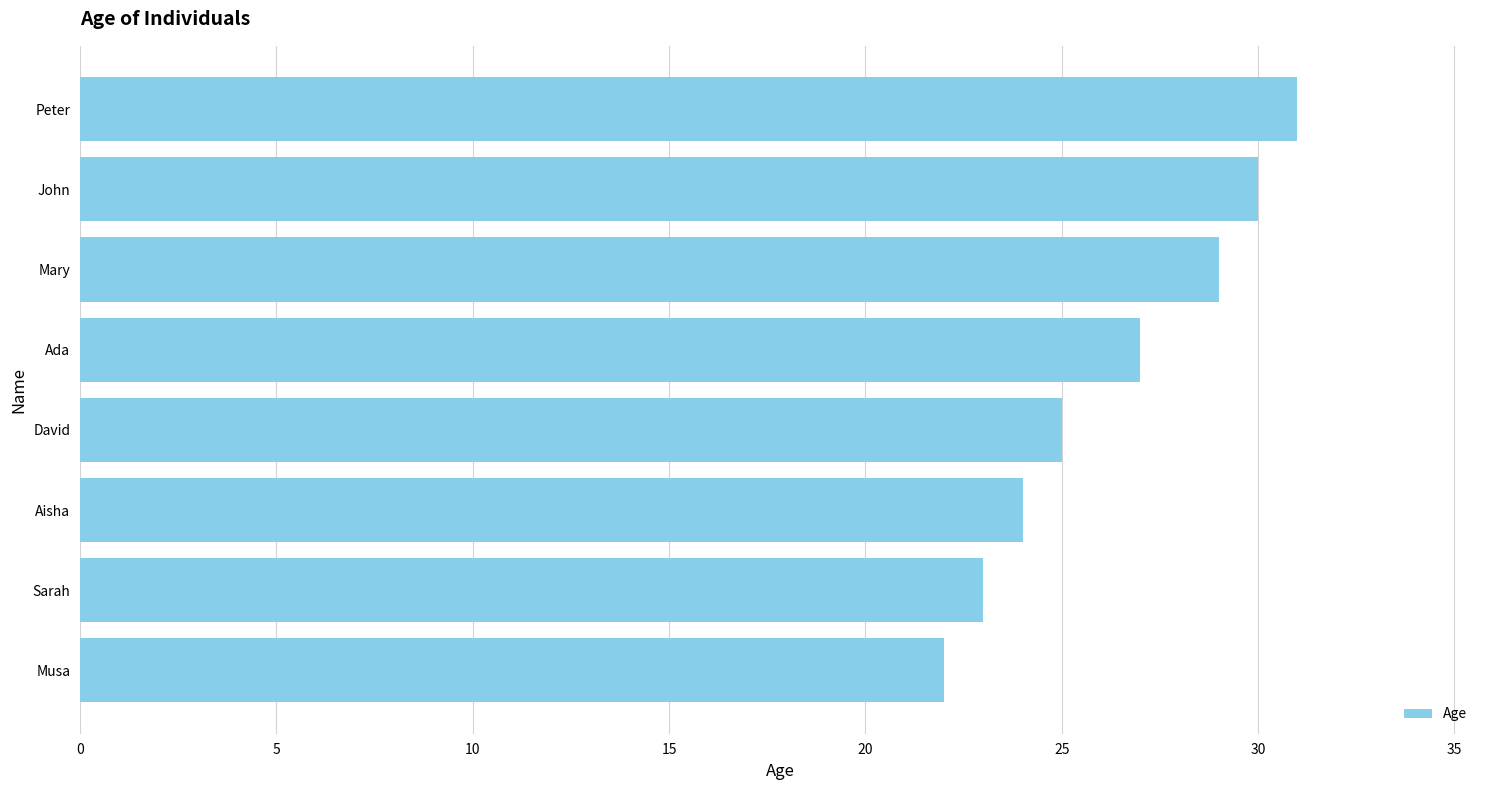

Reading bottom to top, list all the values displayed in this chart.

22	23	24	25	27	29	30	31